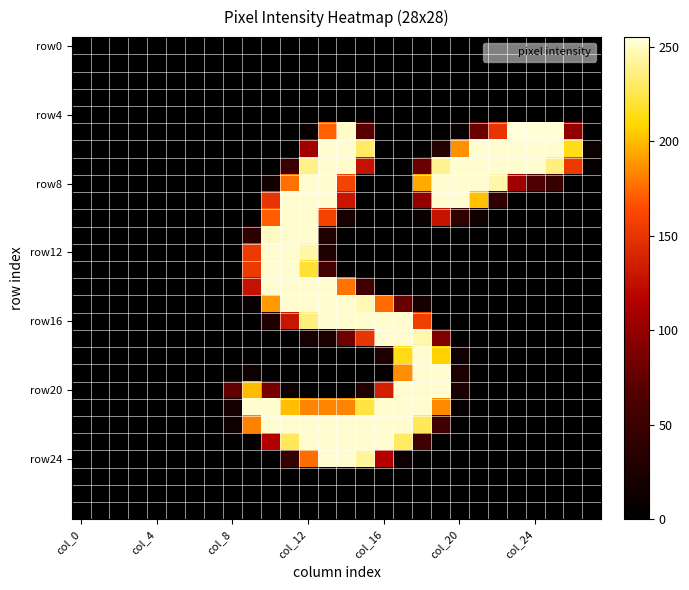

At which category does the chart reach its minimum across all series?

col_0